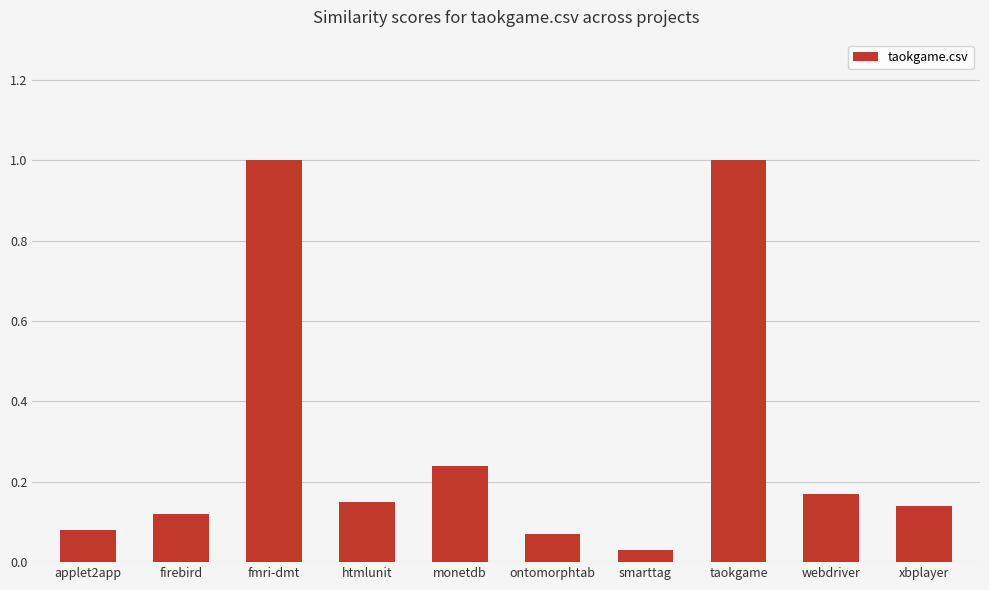

Is it true that the value at taokgame is 1.7?

False